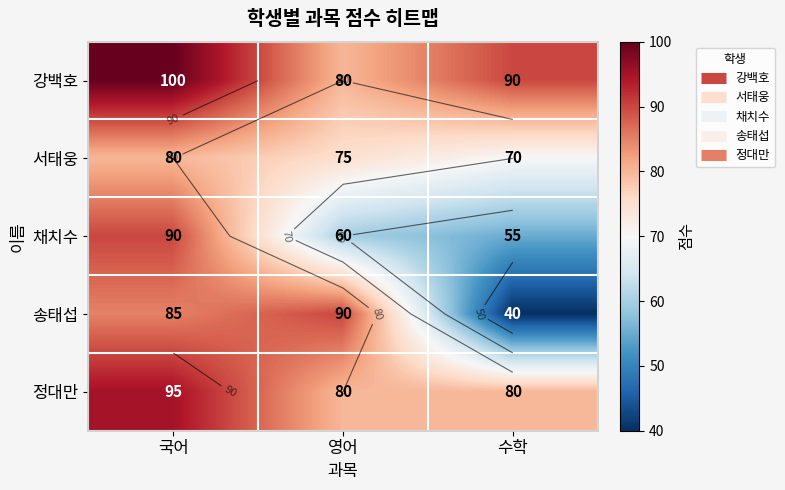

Where is 강백호 nearest to the value 90?

수학